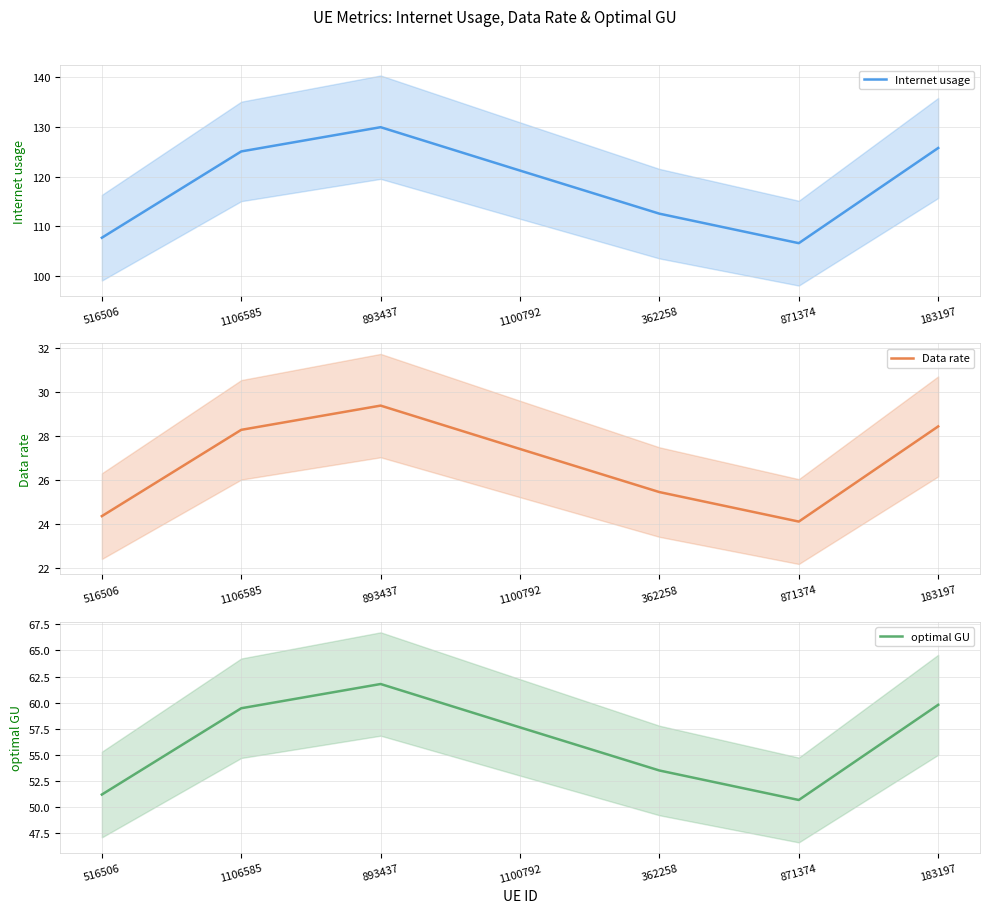

How many categories are shown in the chart?

7